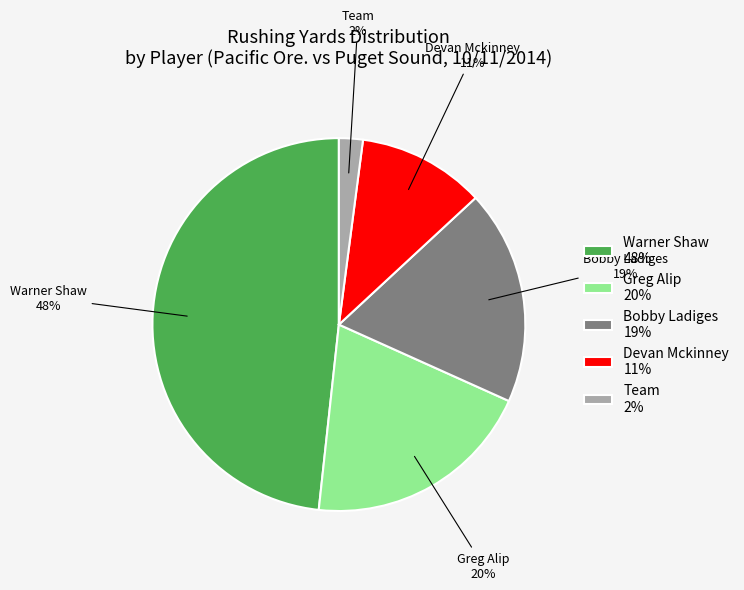

How many segments does this pie chart have?

5